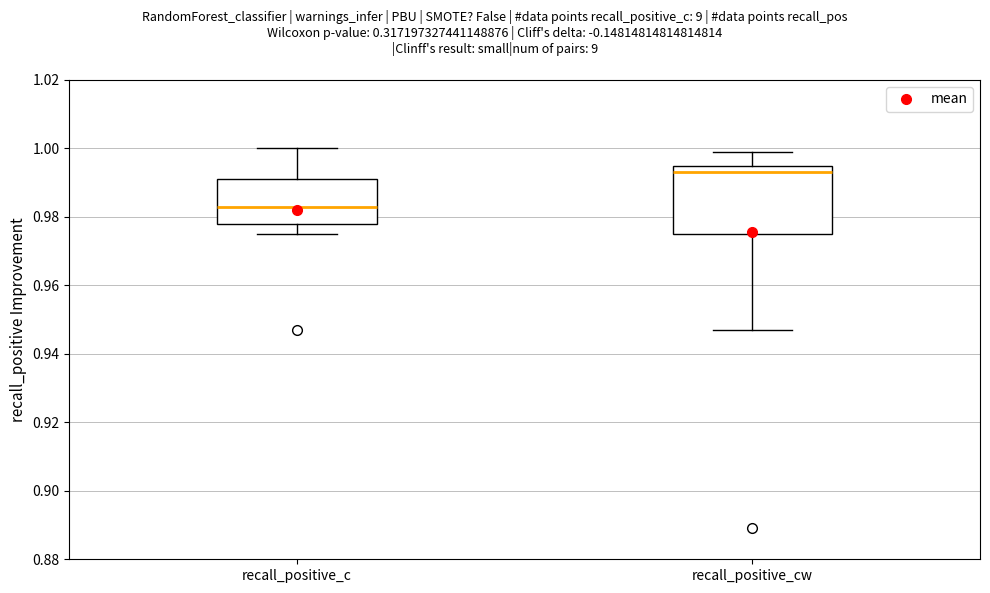

Reading left to right, transcribe this box plot: for each box, give where its median line is, the range the box spans, and where its two whiskers end, as read against the y-axis. The values are not printed on the chart, so give them approximately, as read against the axis.

recall_positive_c: median 0.984, box 0.978 to 0.992, whiskers 0.976 to 1.000
recall_positive_cw: median 0.994, box 0.976 to 0.996, whiskers 0.948 to 1.000